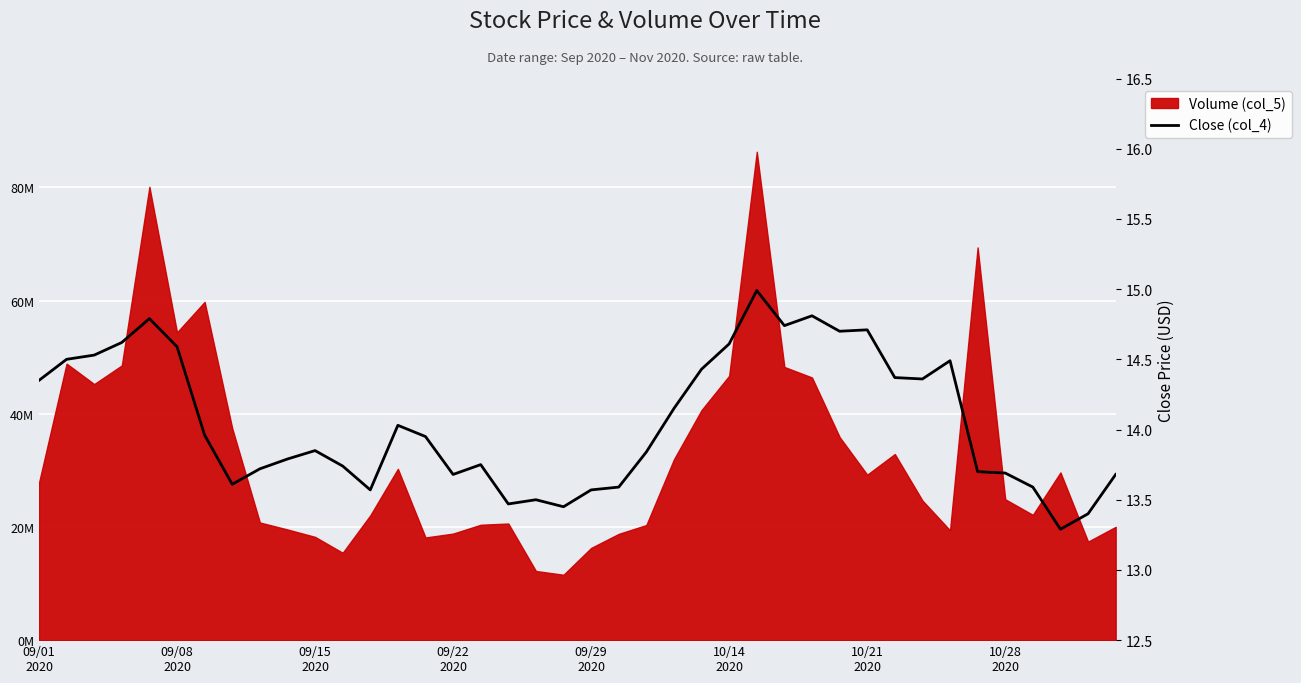

What is the average value?

14.1